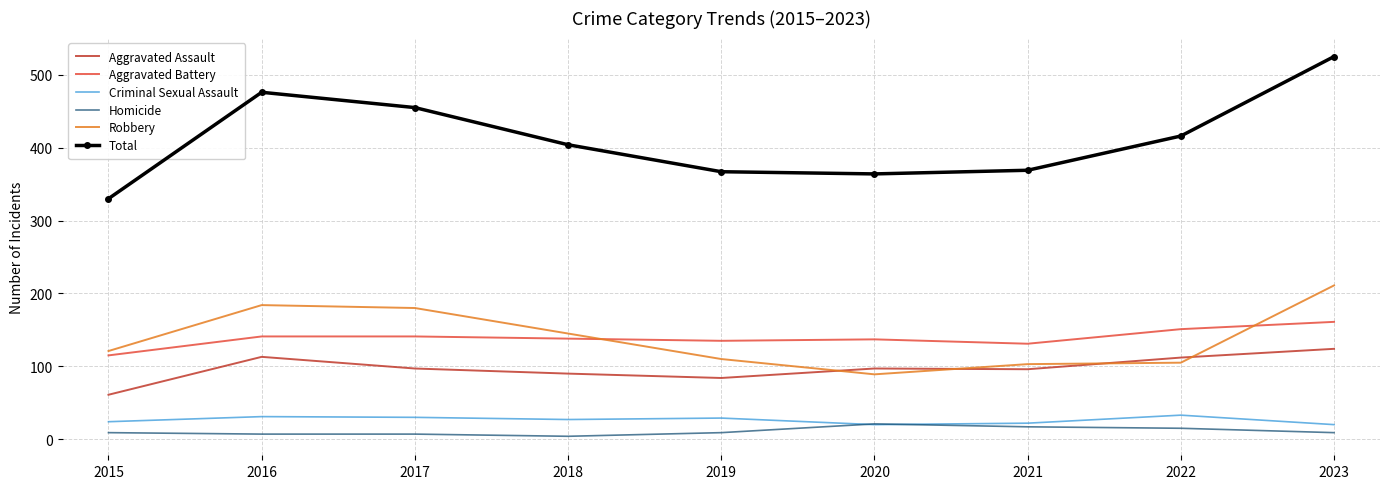

True or false: Robbery has a value of 89 at 2020.

True